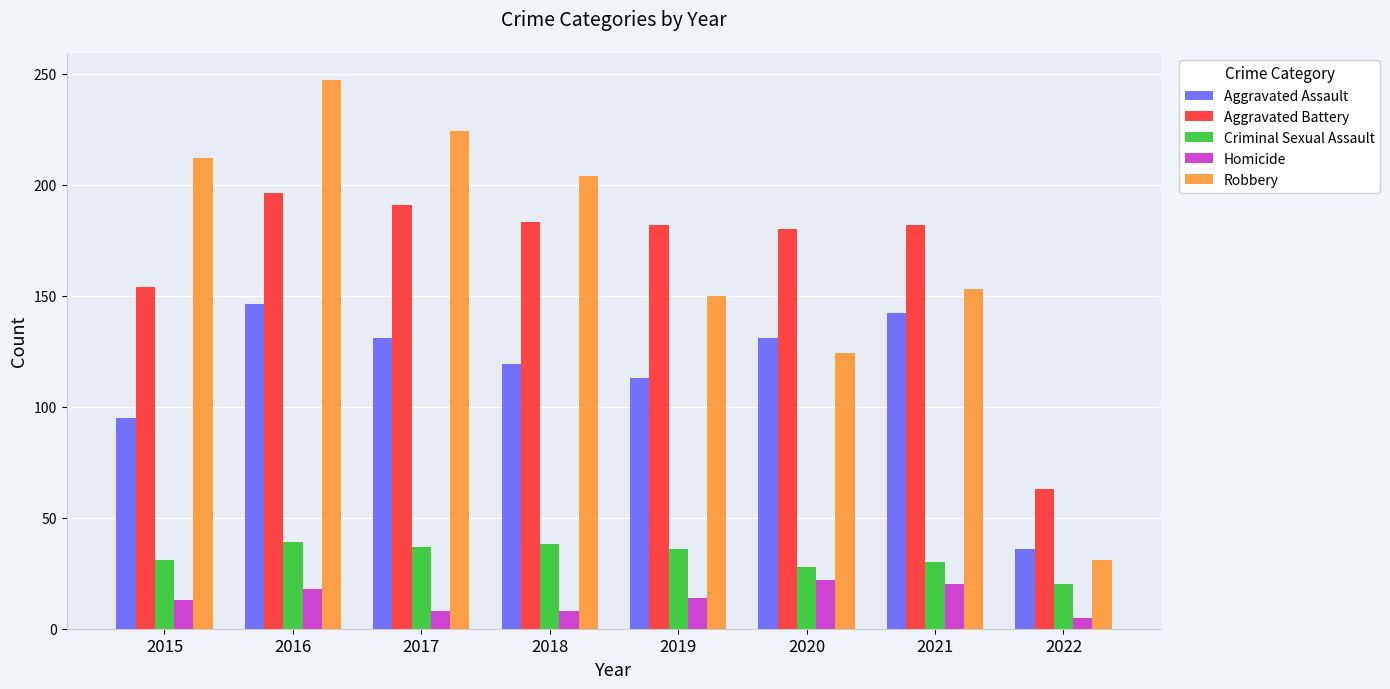

Rank the categories by Robbery value from lowest to highest.

2022, 2020, 2019, 2021, 2018, 2015, 2017, 2016